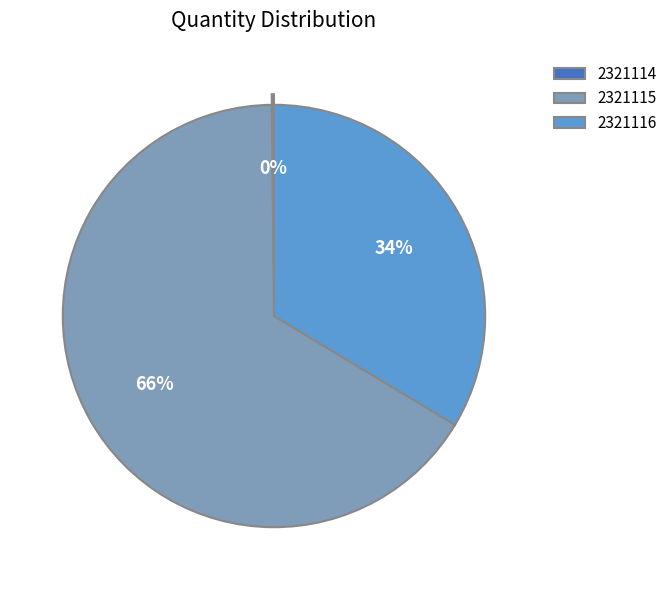

Which slice is the largest?

2321115